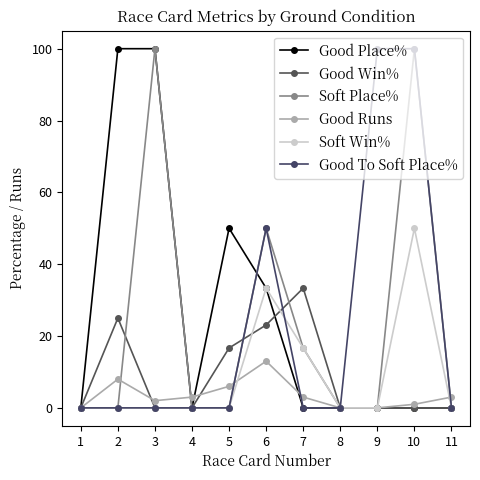

Does the chart have visible grid lines?

No